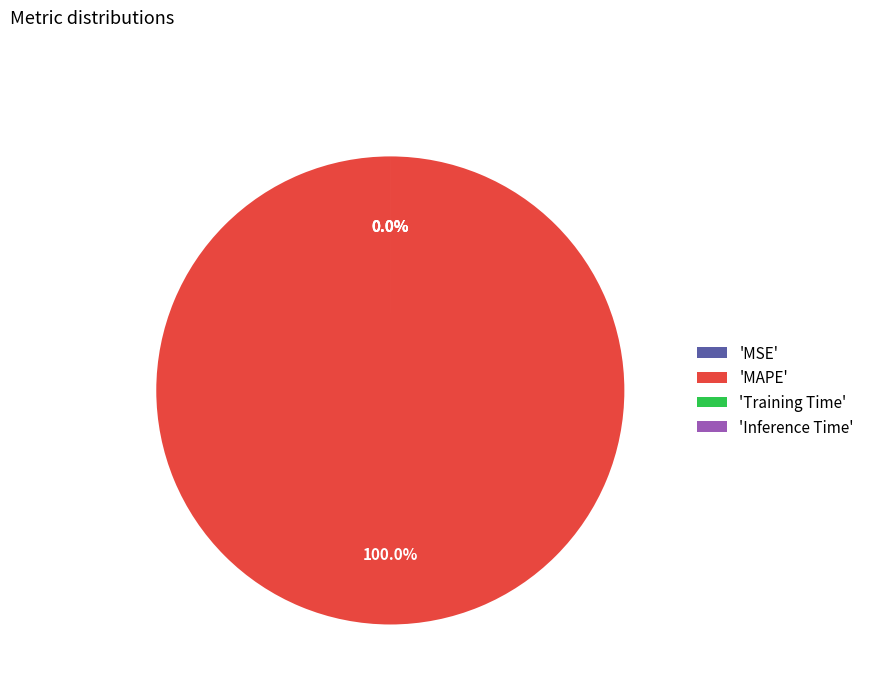

To the nearest percent, what is the average slice percentage?

25%